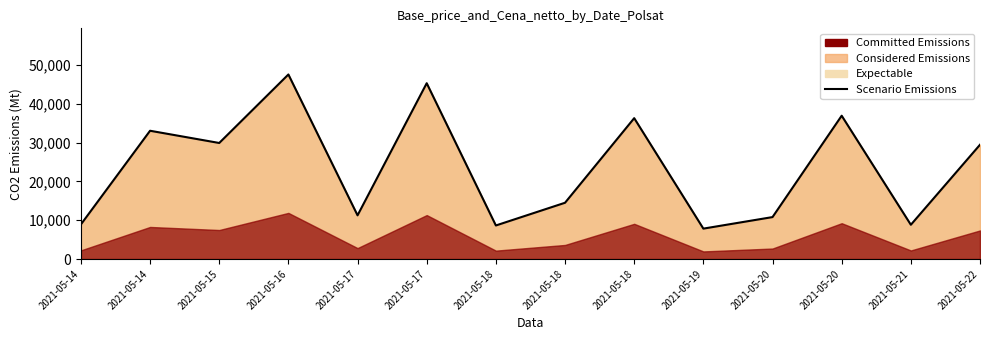

What is the smallest value displayed?

7830